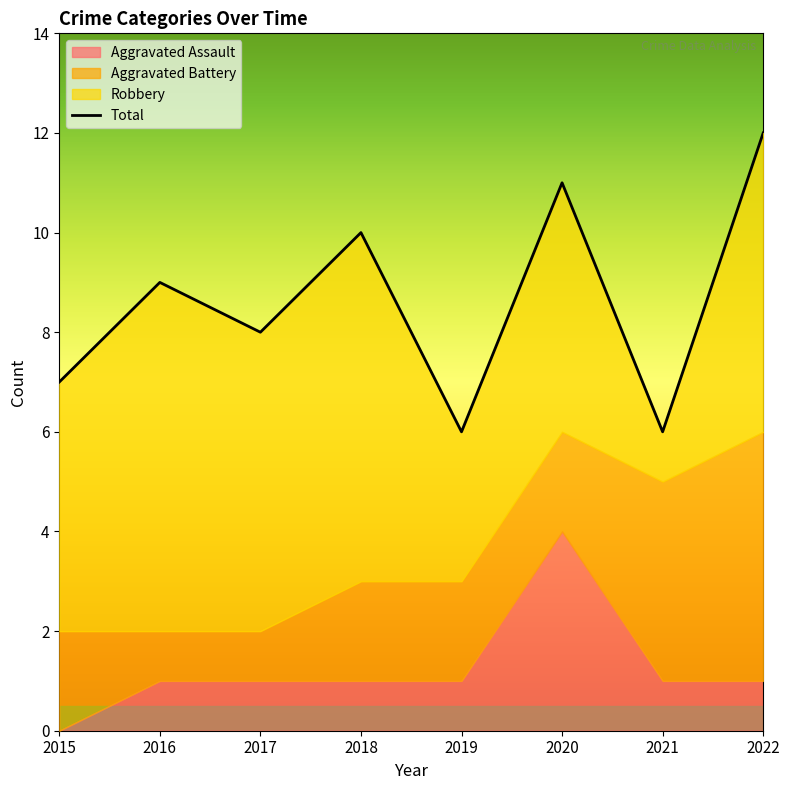

How many lines are shown in the chart?

4